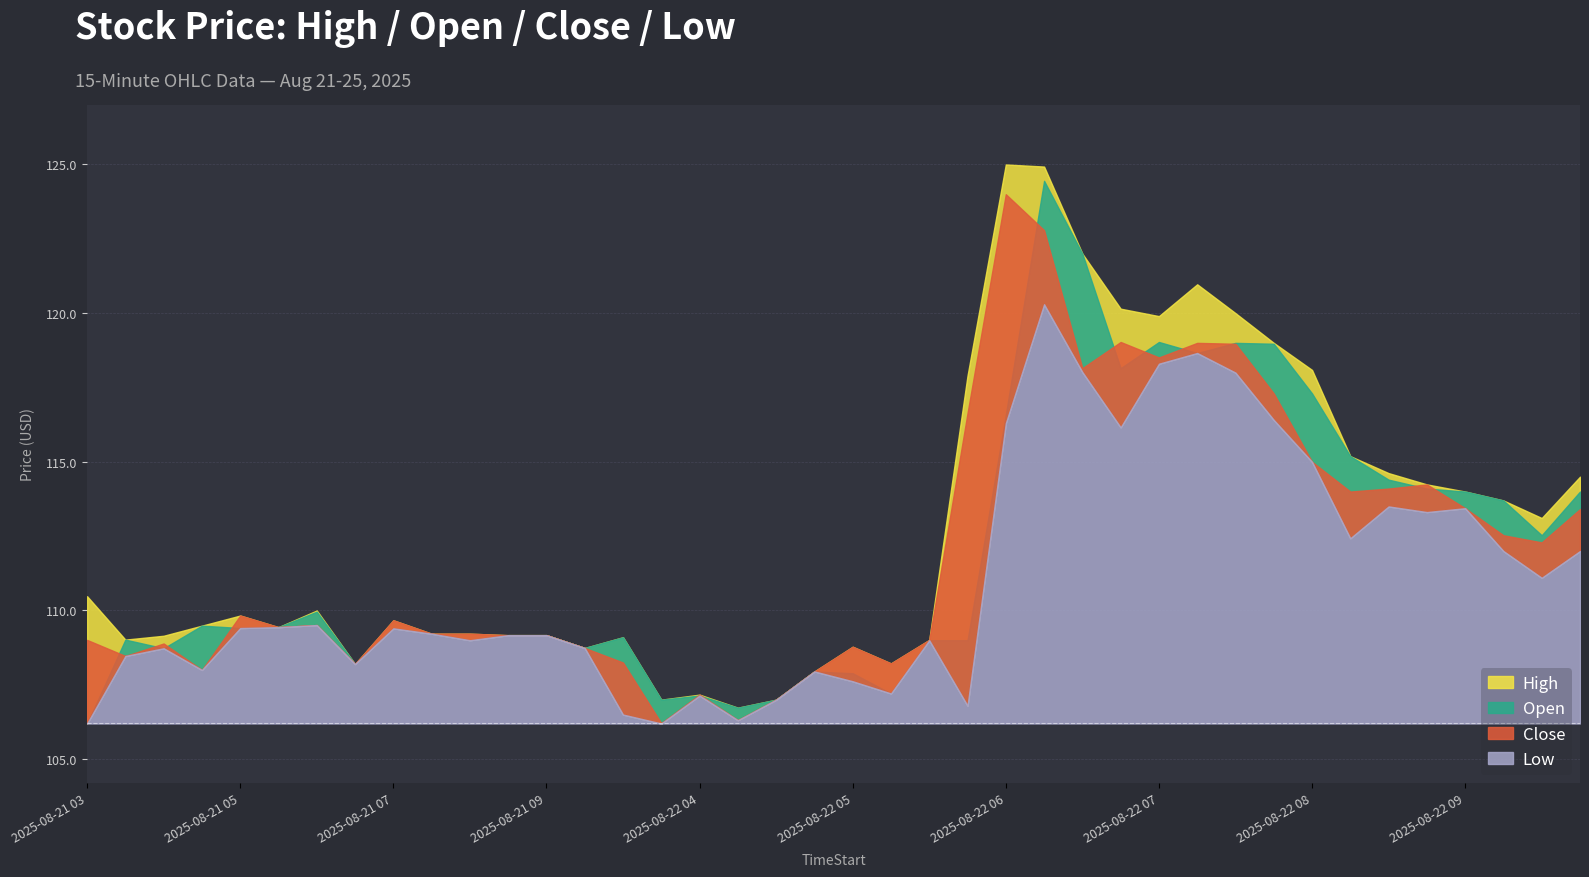

At which label does High reach its minimum?

2025-08-22 04:30